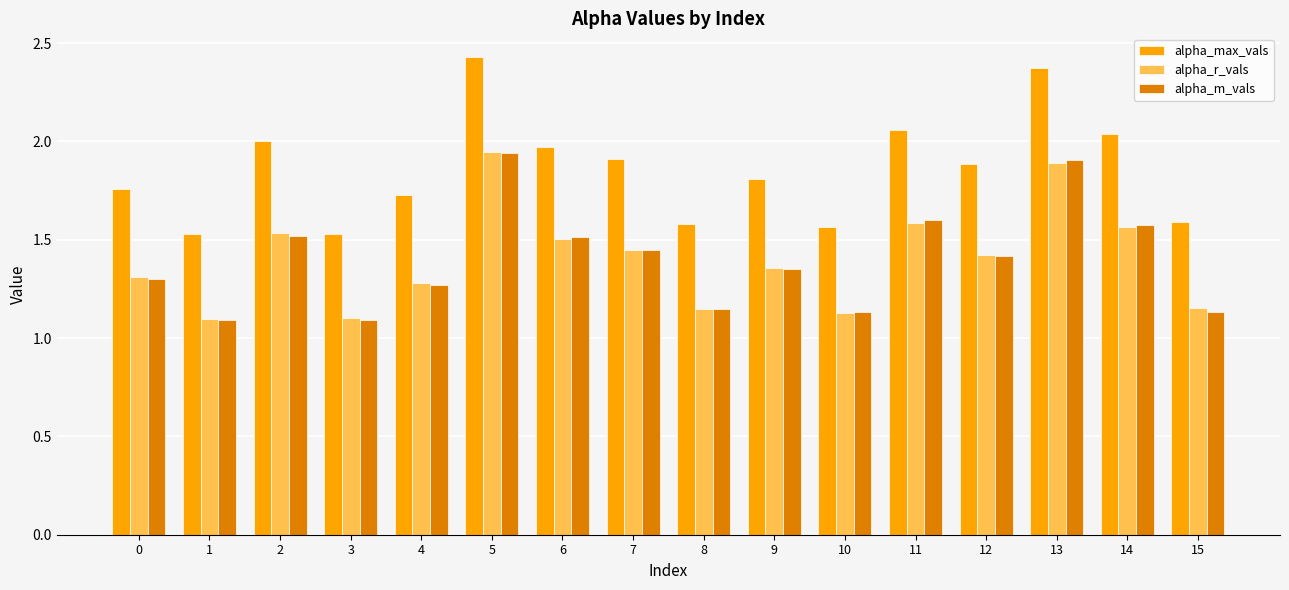

What is the sum of the alpha_m_vals values at 9 and 5?

3.3